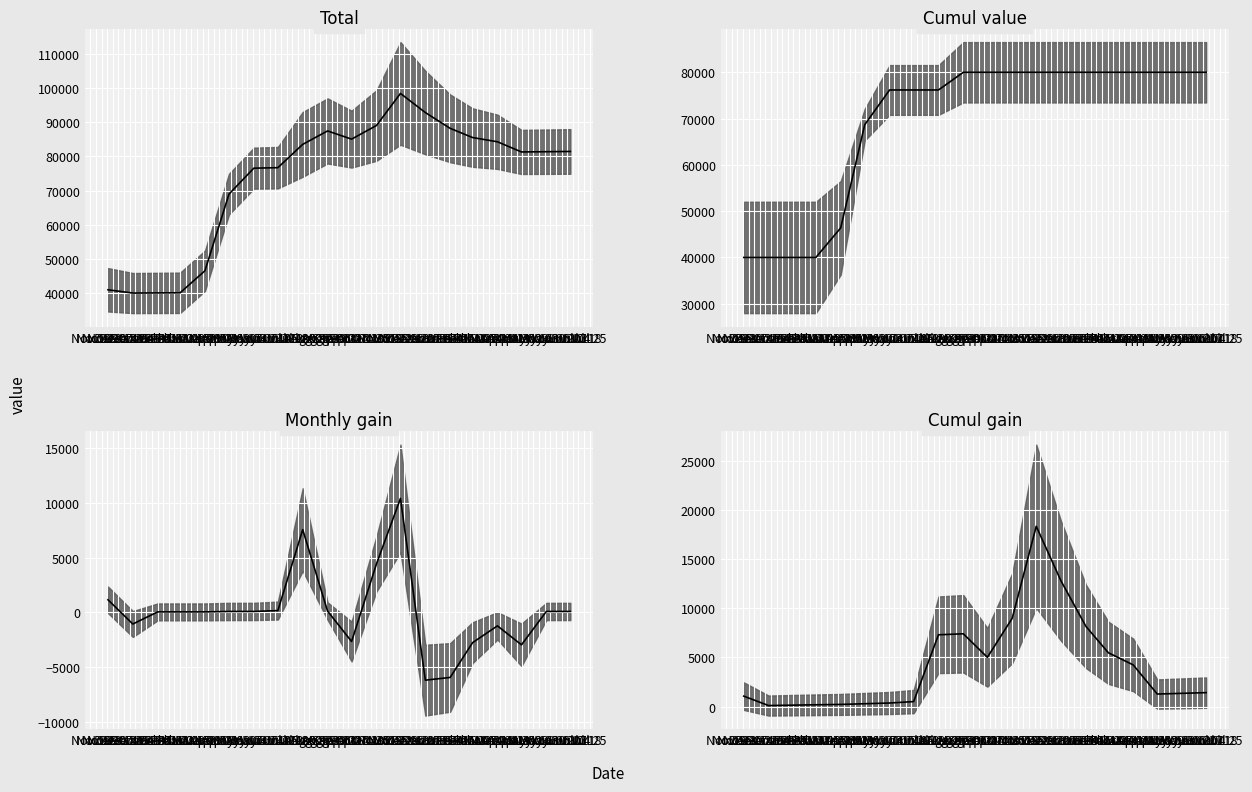

Which category has the lowest value in the Total series?

Nov 16